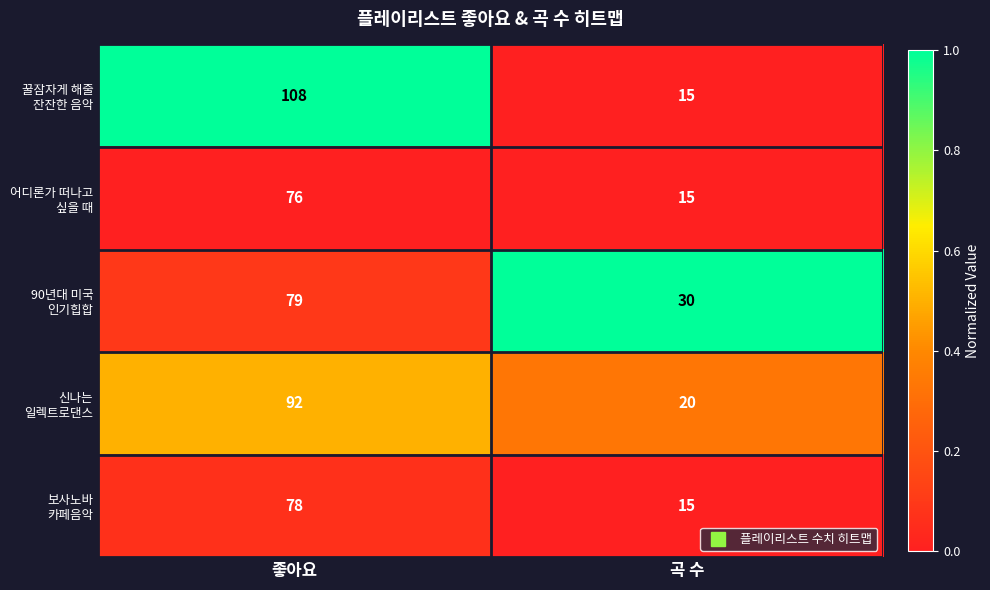

What is the minimum value shown in the chart?

15